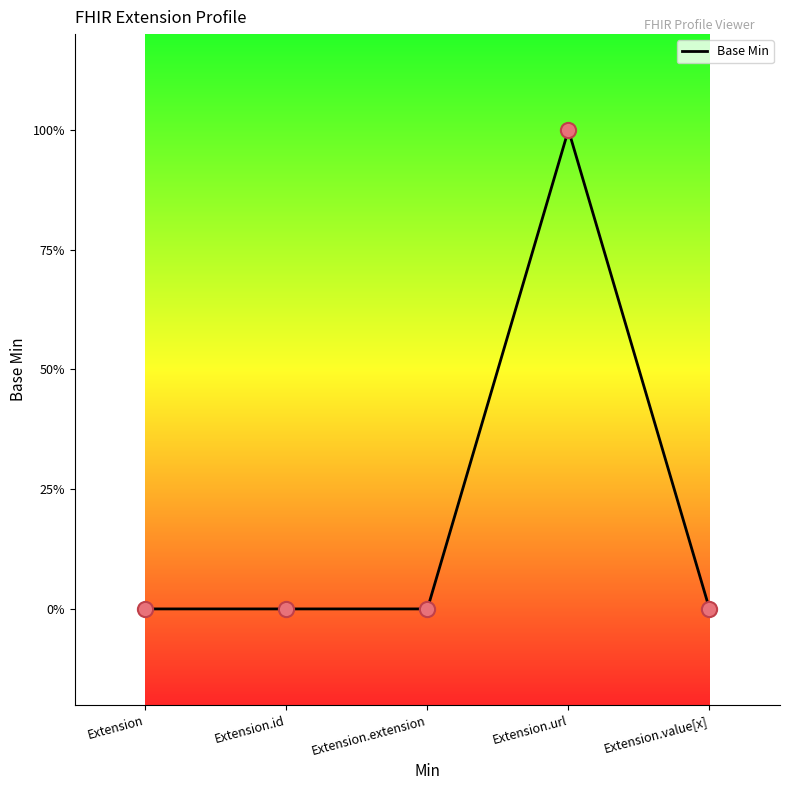

Between Extension.id and Extension, which is larger?

Extension.id